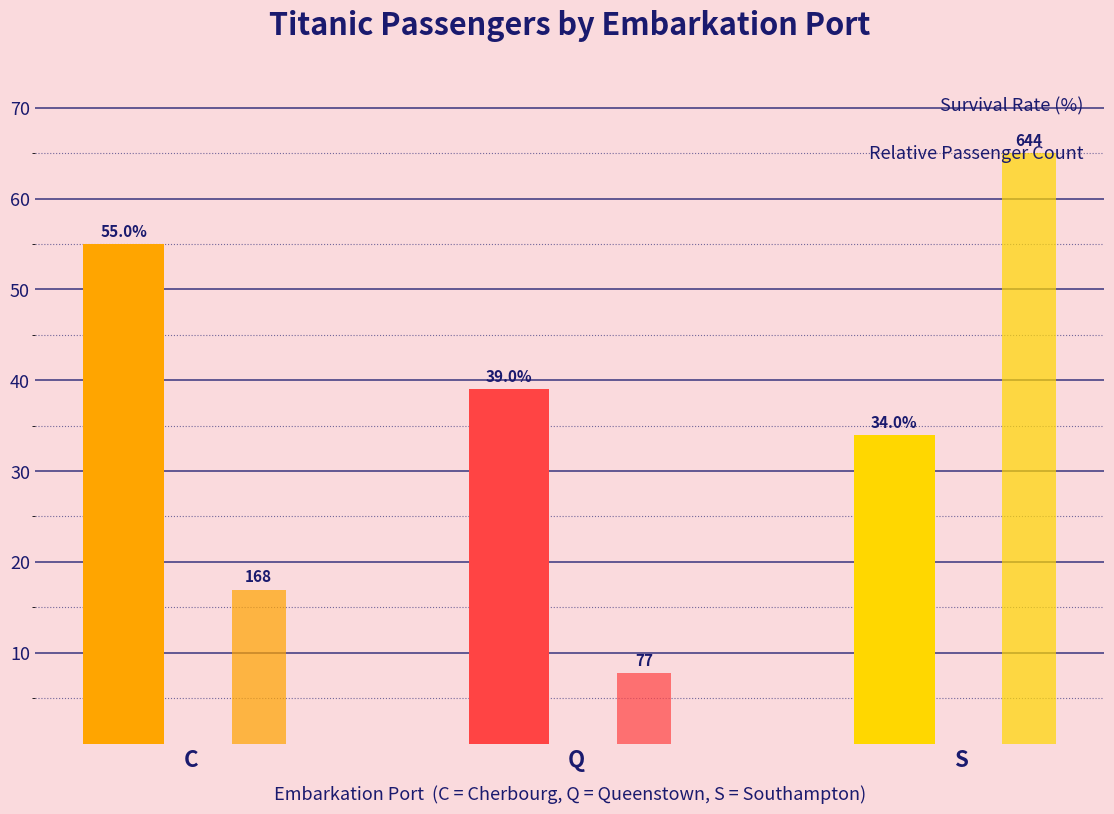

What is the difference between the highest and lowest values at S?

31.0